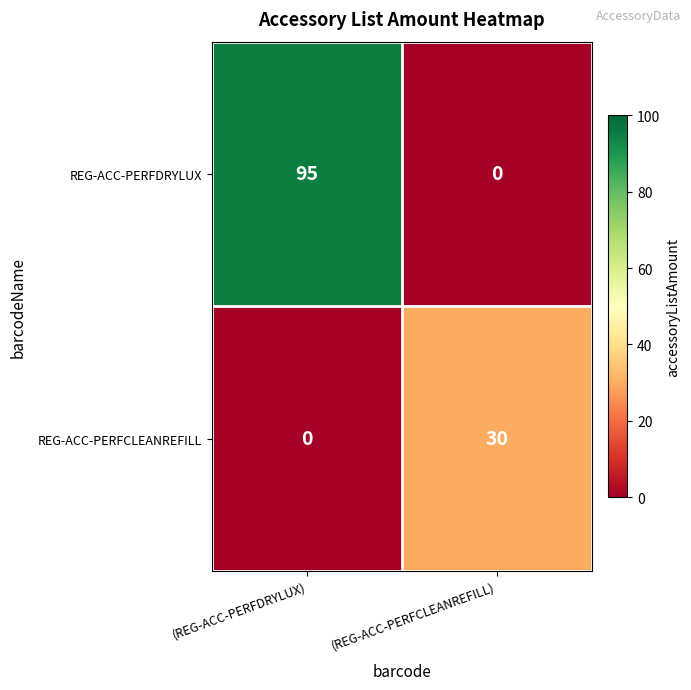

The value of REG-ACC-PERFDRYLUX at (REG-ACC-PERFDRYLUX) is 171. True or false?

False